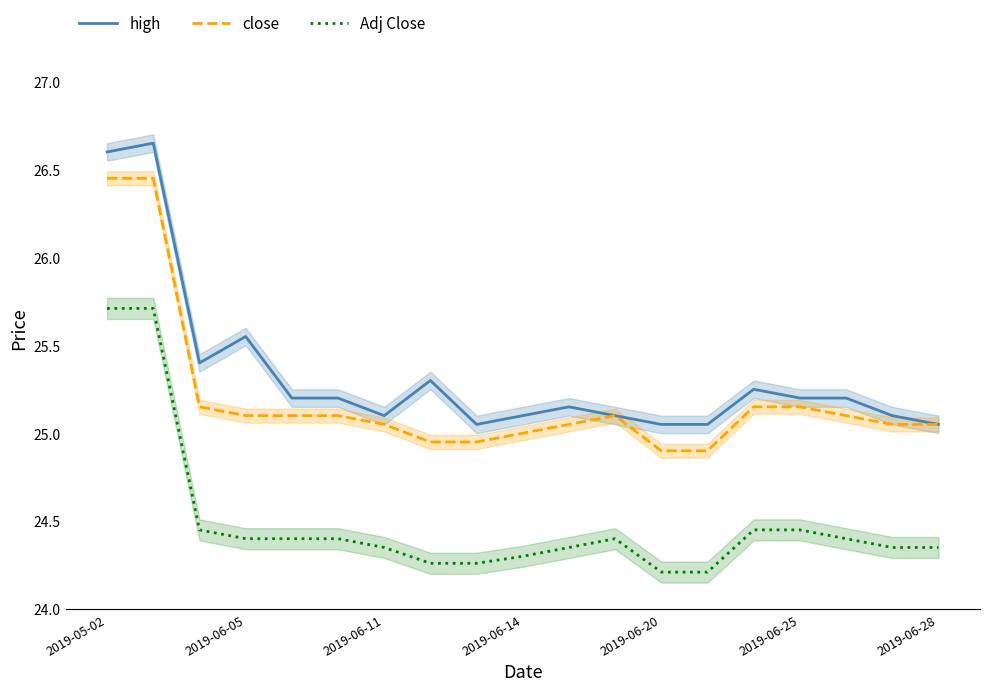

What is the difference between the close values at 10 and 14?

0.1